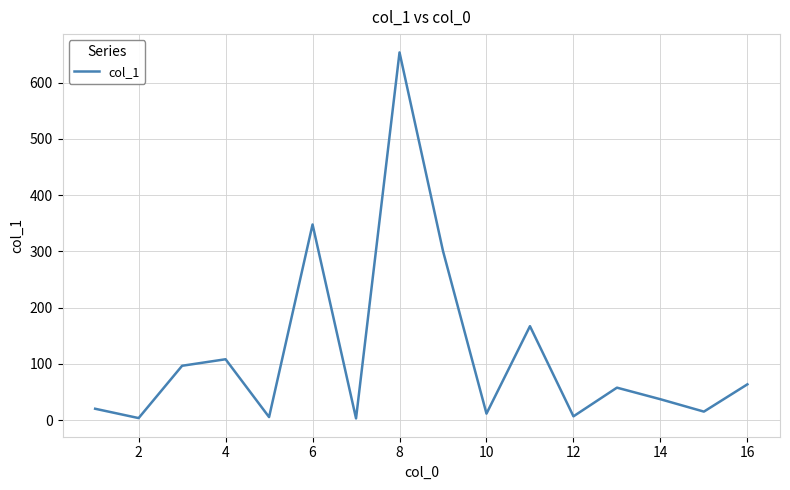

Is this an area chart (filled region under the line)?

No